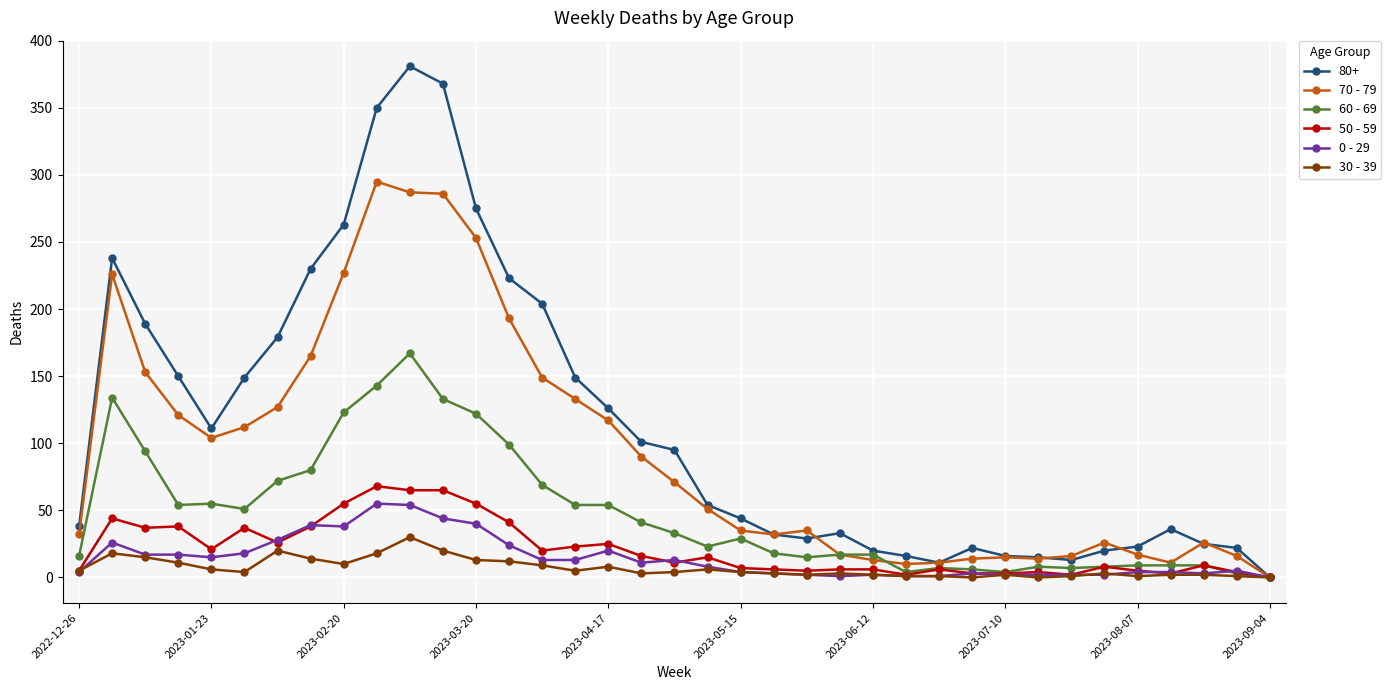

True or false: 70 - 79 has more than 0 interior local peaks.

True